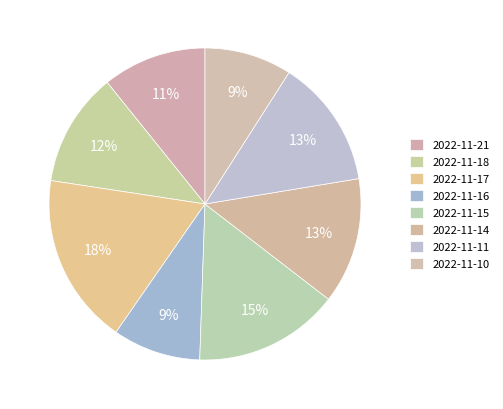

Combined, do 2022-11-18 and 2022-11-21 account for over 50%?

No